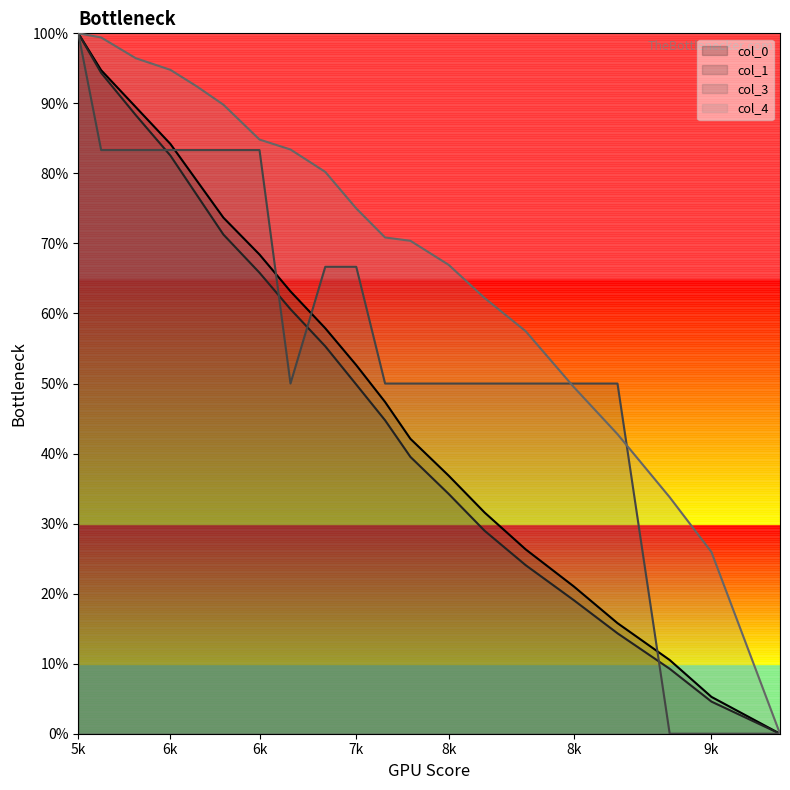

What is the value of the col_1 point at the 17th from the left?

0.1